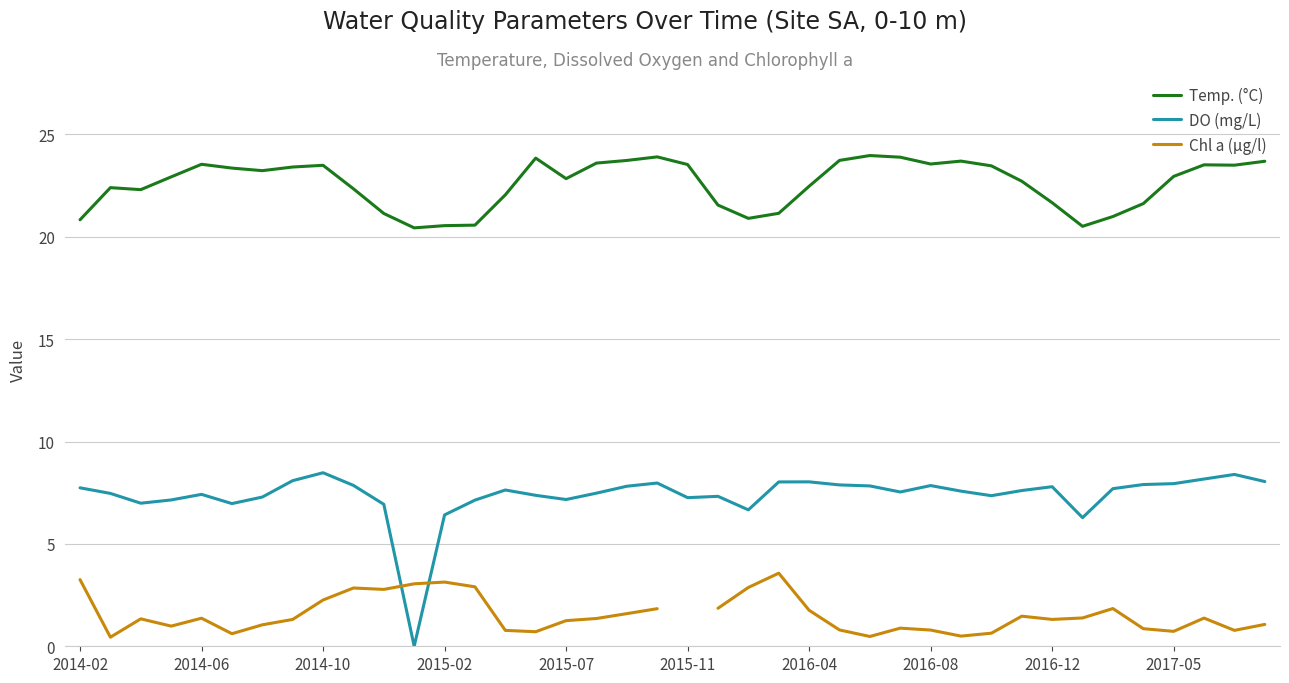

Which series has the largest range (max minus min)?

DO (mg/L)